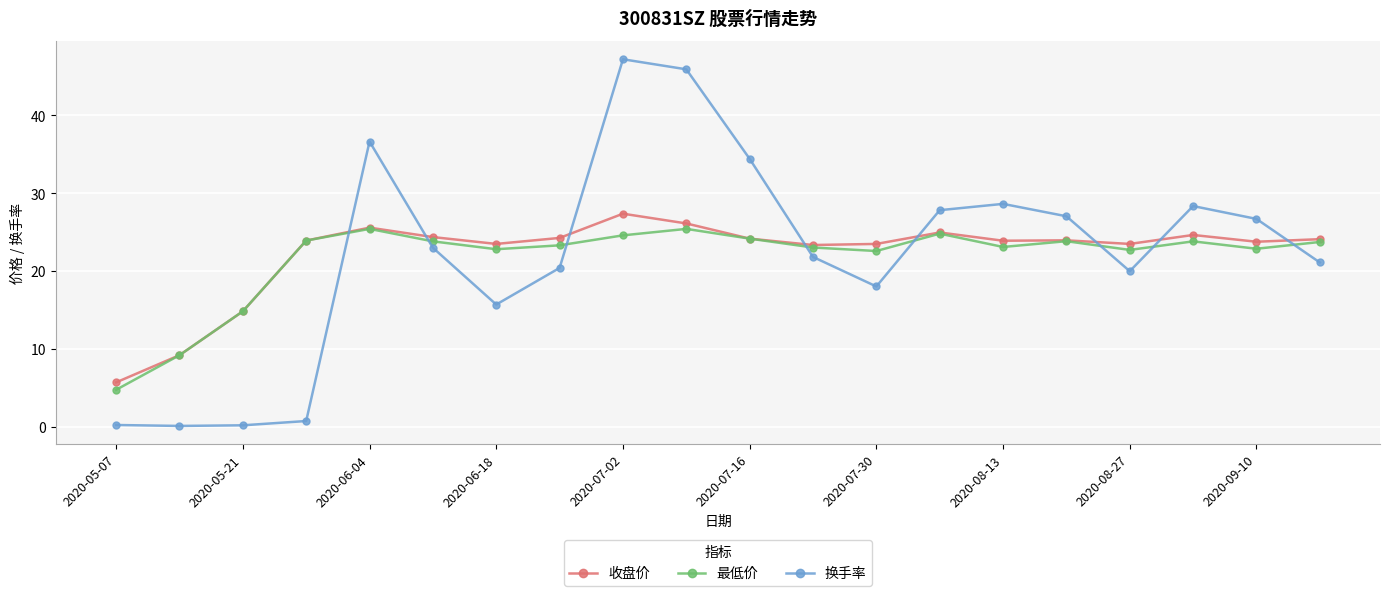

What is the greatest value displayed?

47.2